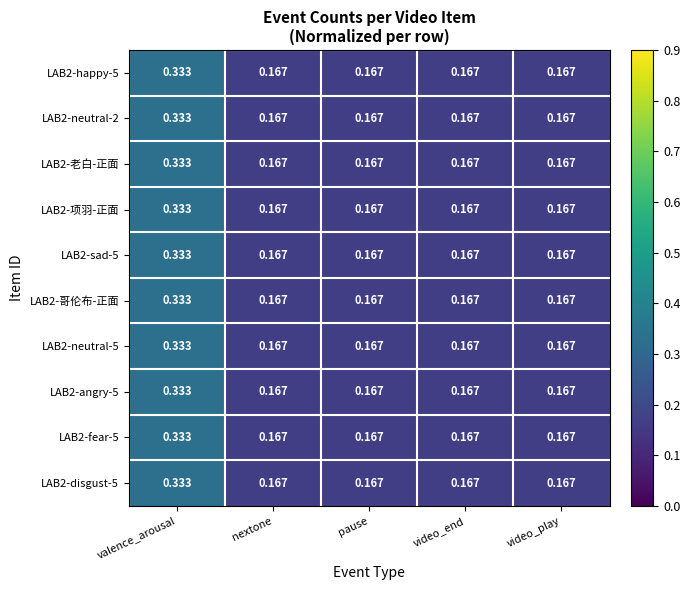

At which label does LAB2-sad-5 reach its peak?

valence_arousal